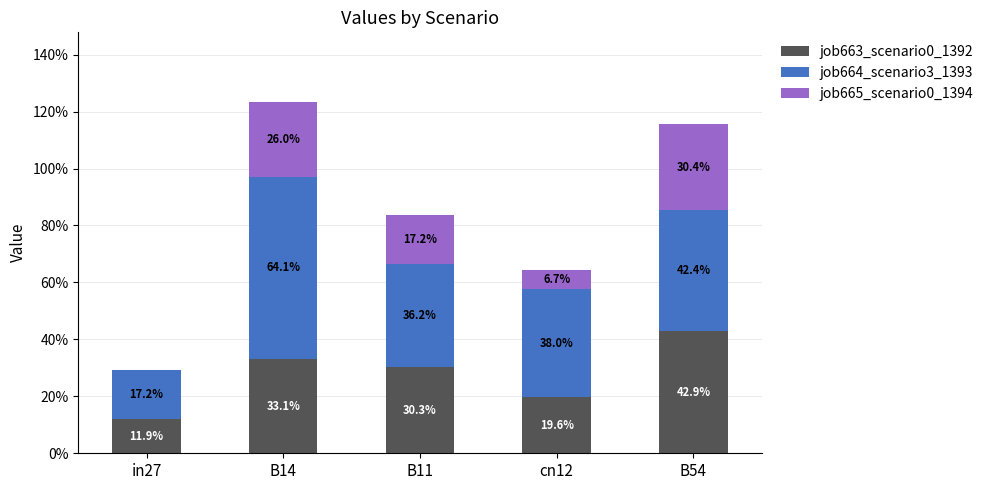

What is the difference between the second highest and minimum values in the job663_scenario0_1392 series?

0.2